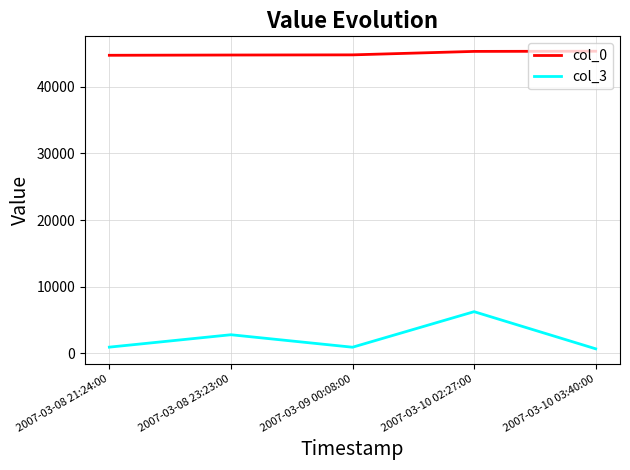

At which category does col_3 reach its first local valley?

2007-03-09 00:08:00